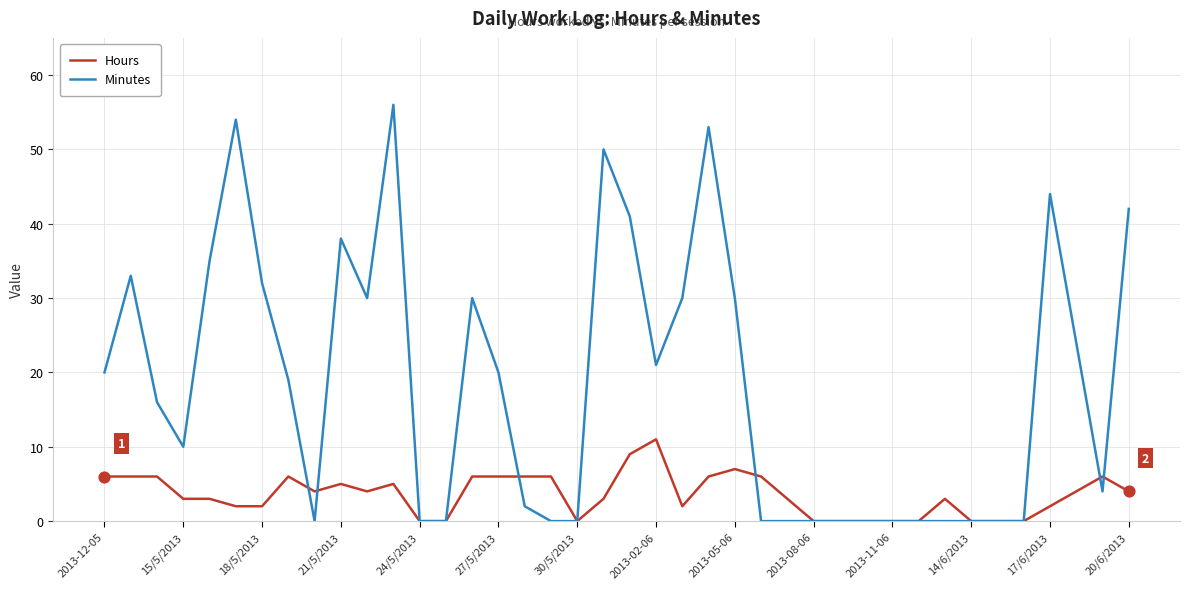

What are all the series names shown in the legend?

Hours, Minutes